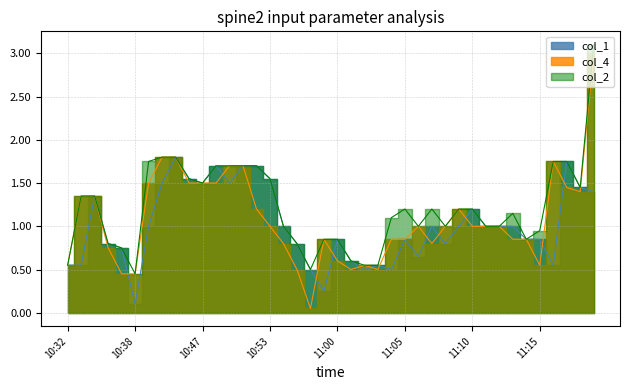

What is the difference between the second highest and second lowest values in the col_4 series?

1.4